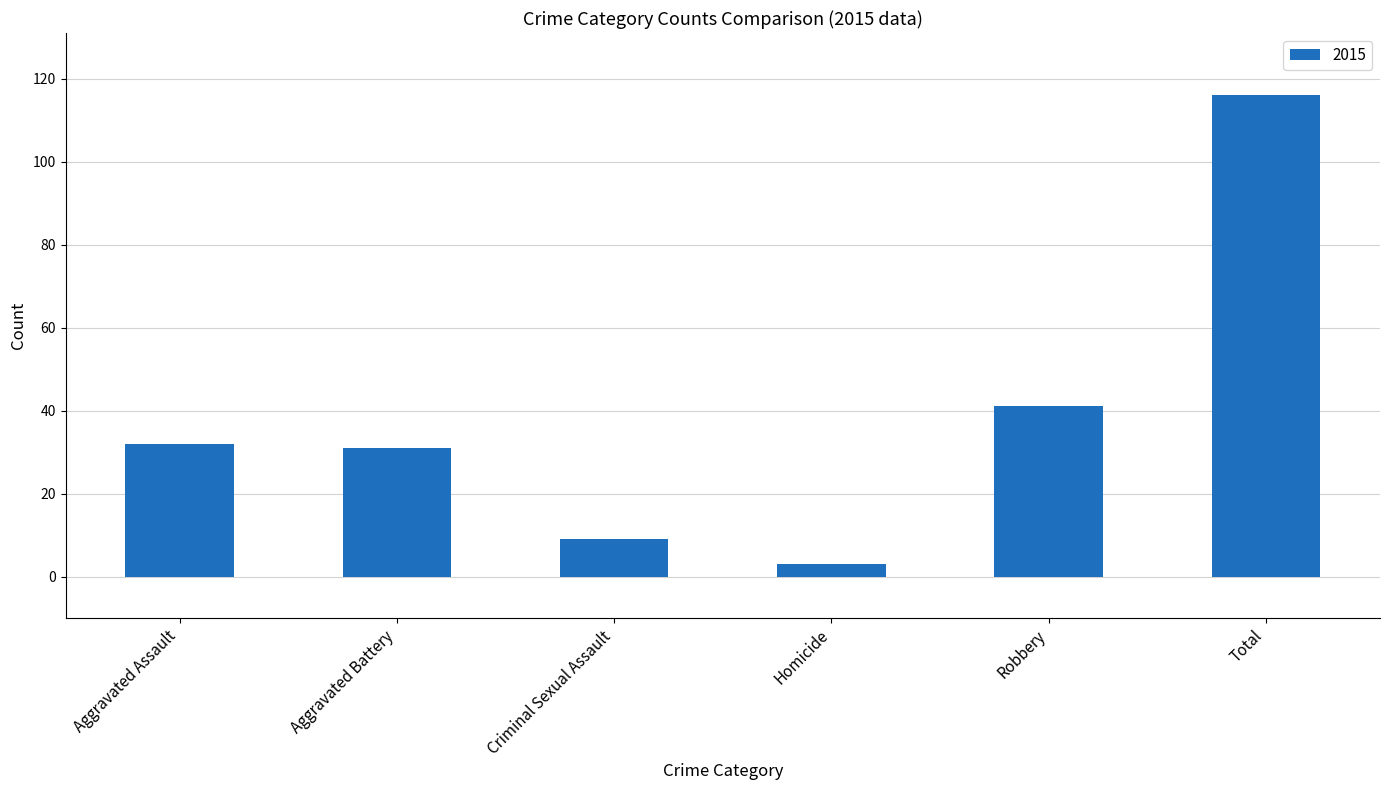

What is the change in value from Homicide to Total?

+113